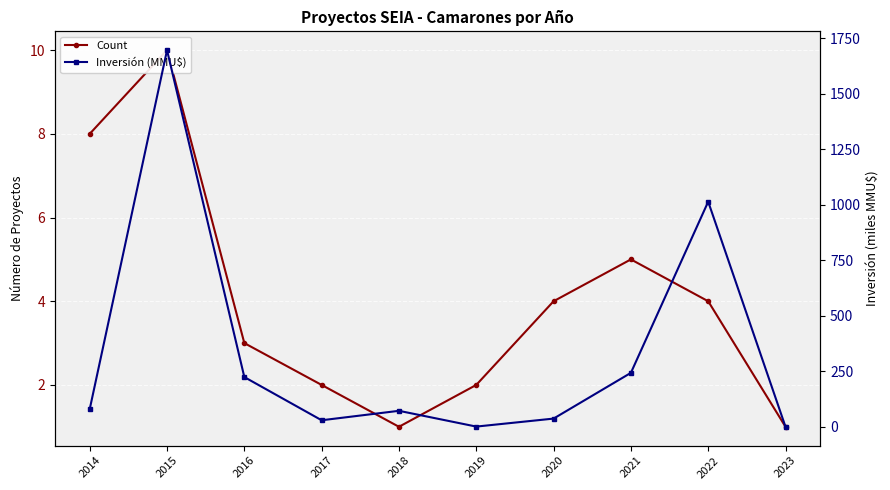

Count the Count values in the range 2 to 5.

6